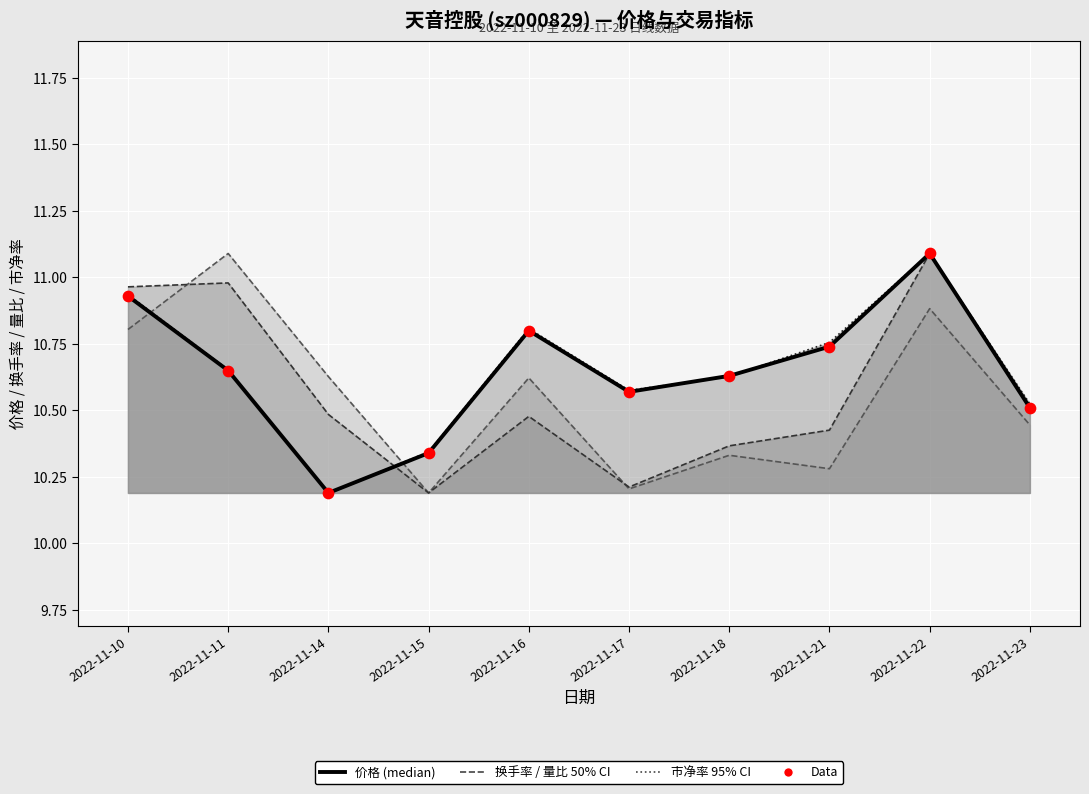

Which series has the largest Y range (max minus min)?

价格 (median)